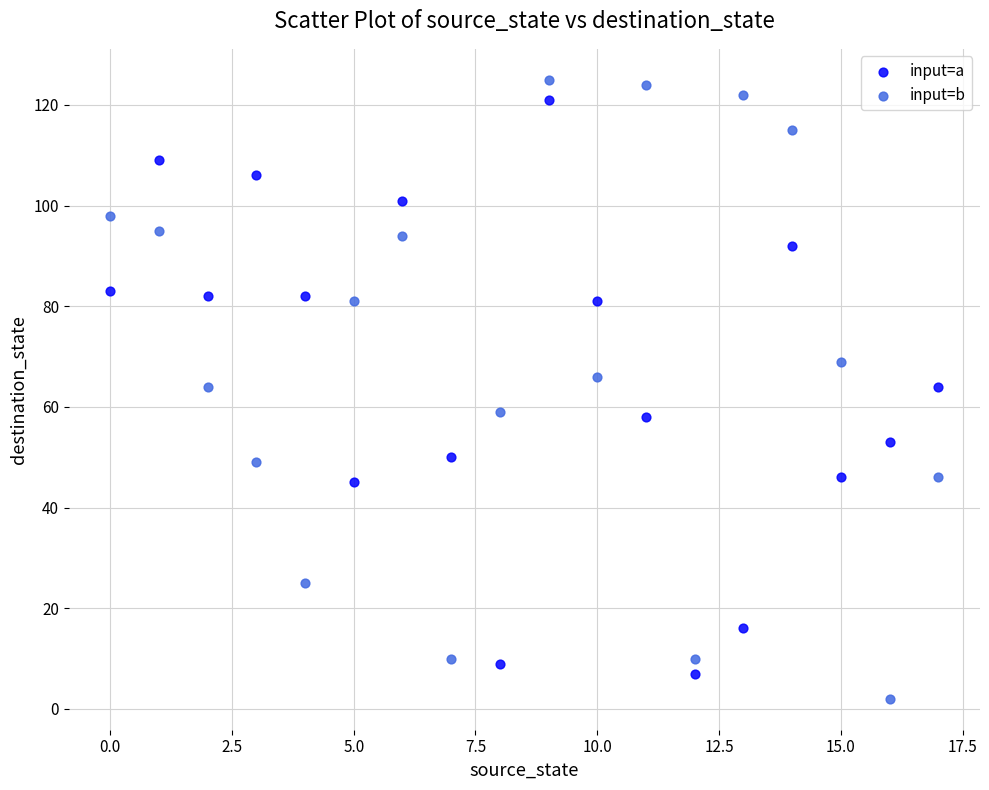

Which series has the widest spread of Y values?

input=b